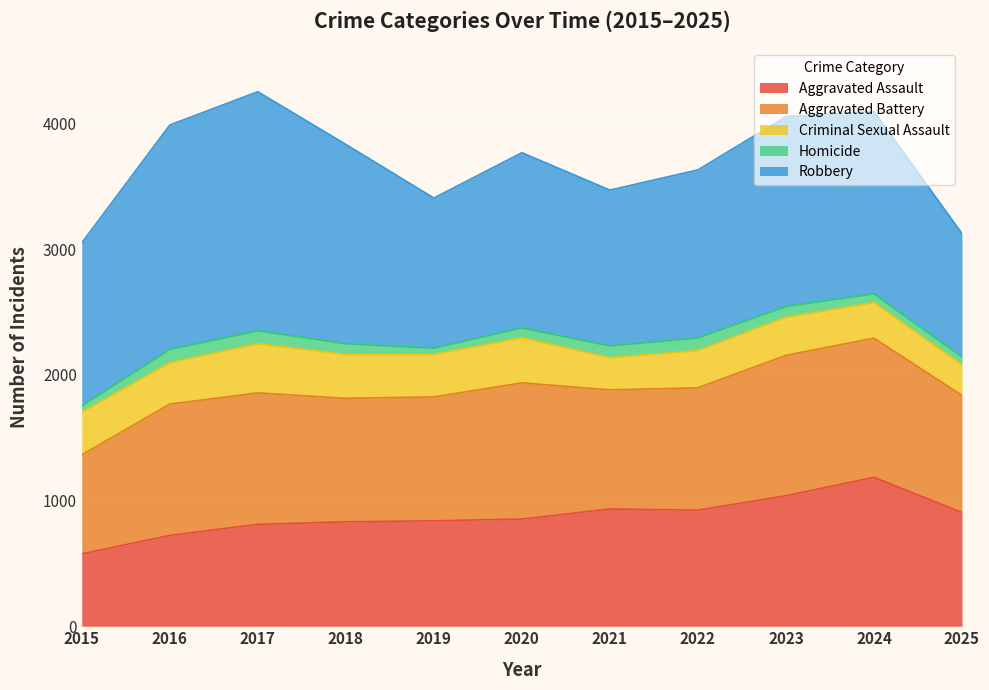

Which category has the highest value across all series?

2017